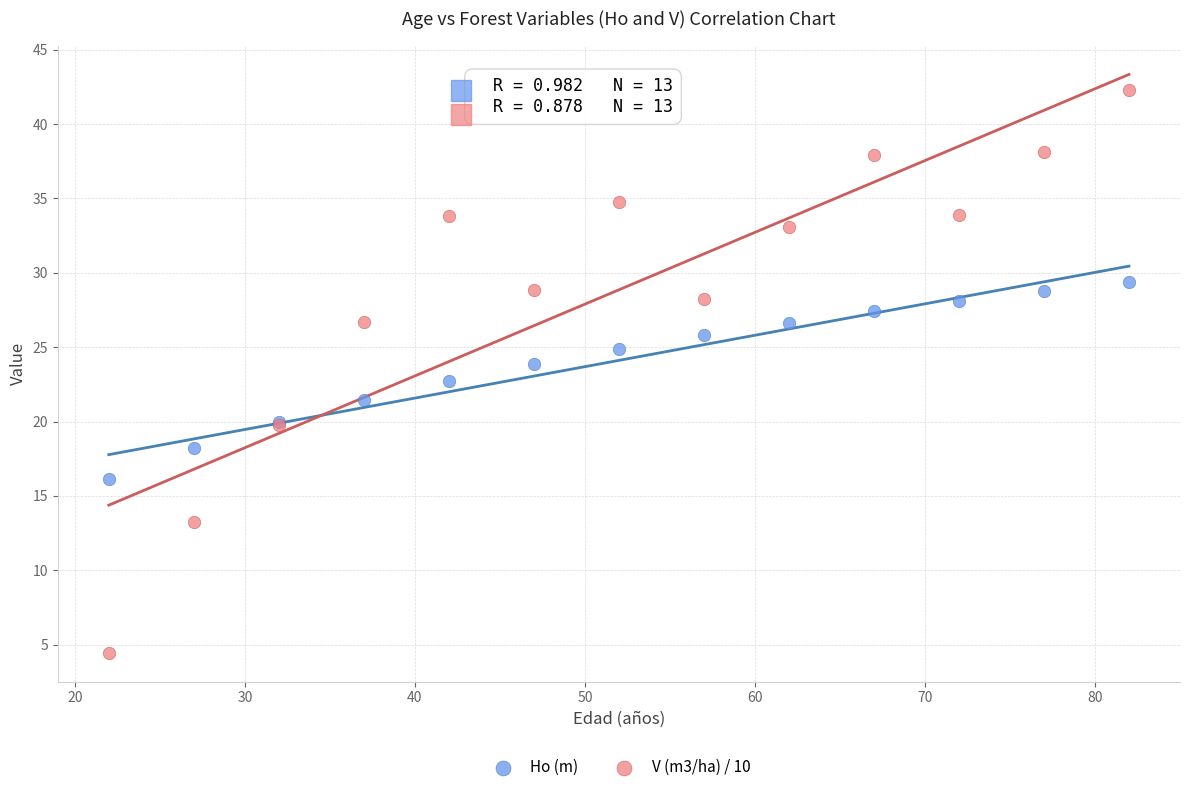

Which series has the widest spread of Y values?

V (m3/ha) / 10